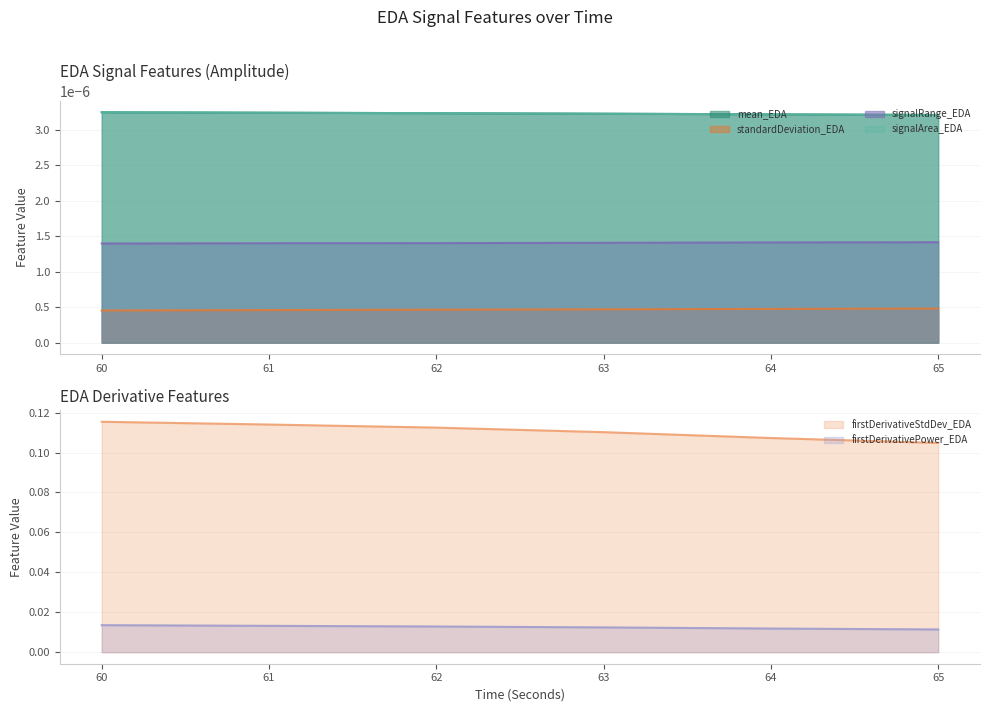

True or false: firstDerivativePower_EDA and firstDerivativeStdDev_EDA intersect in this chart.

False